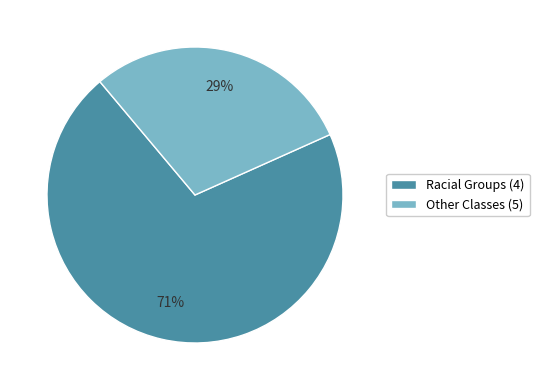

How many slices are in this pie chart?

2